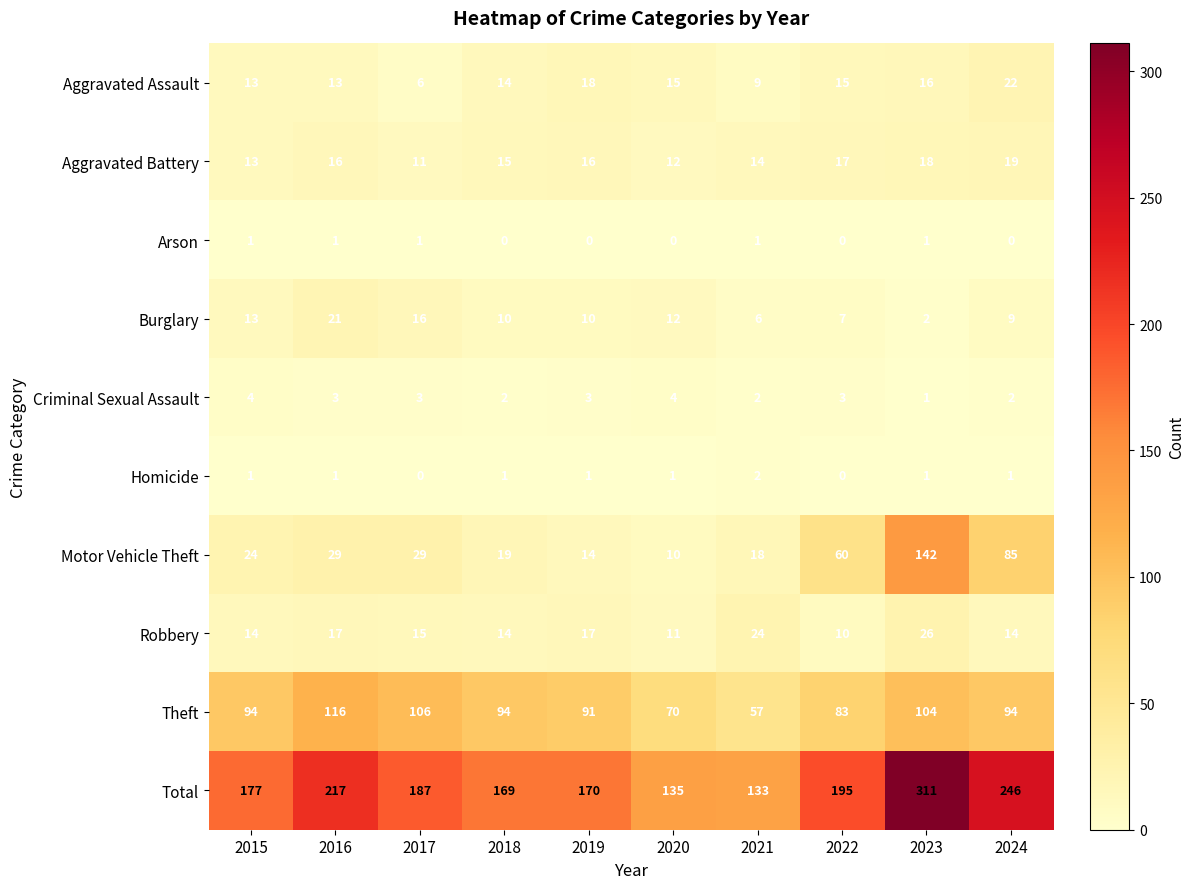

At which category is the sum across all series the highest?

2023